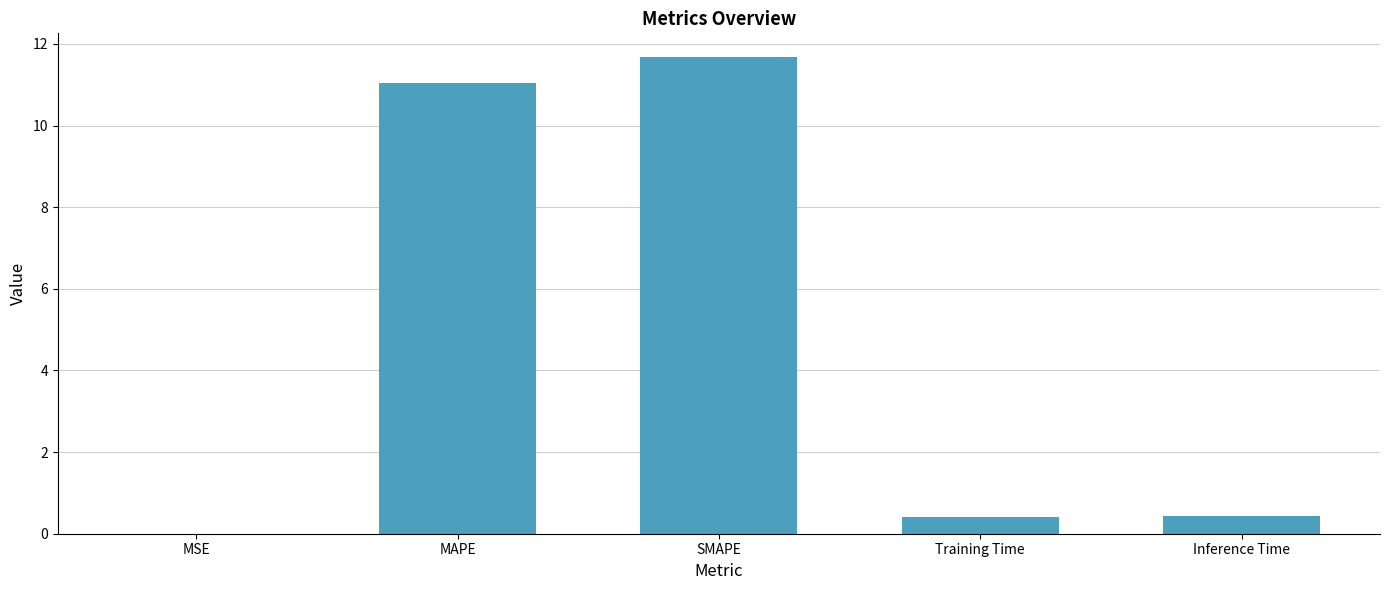

What is the approximate value at SMAPE?

11.7